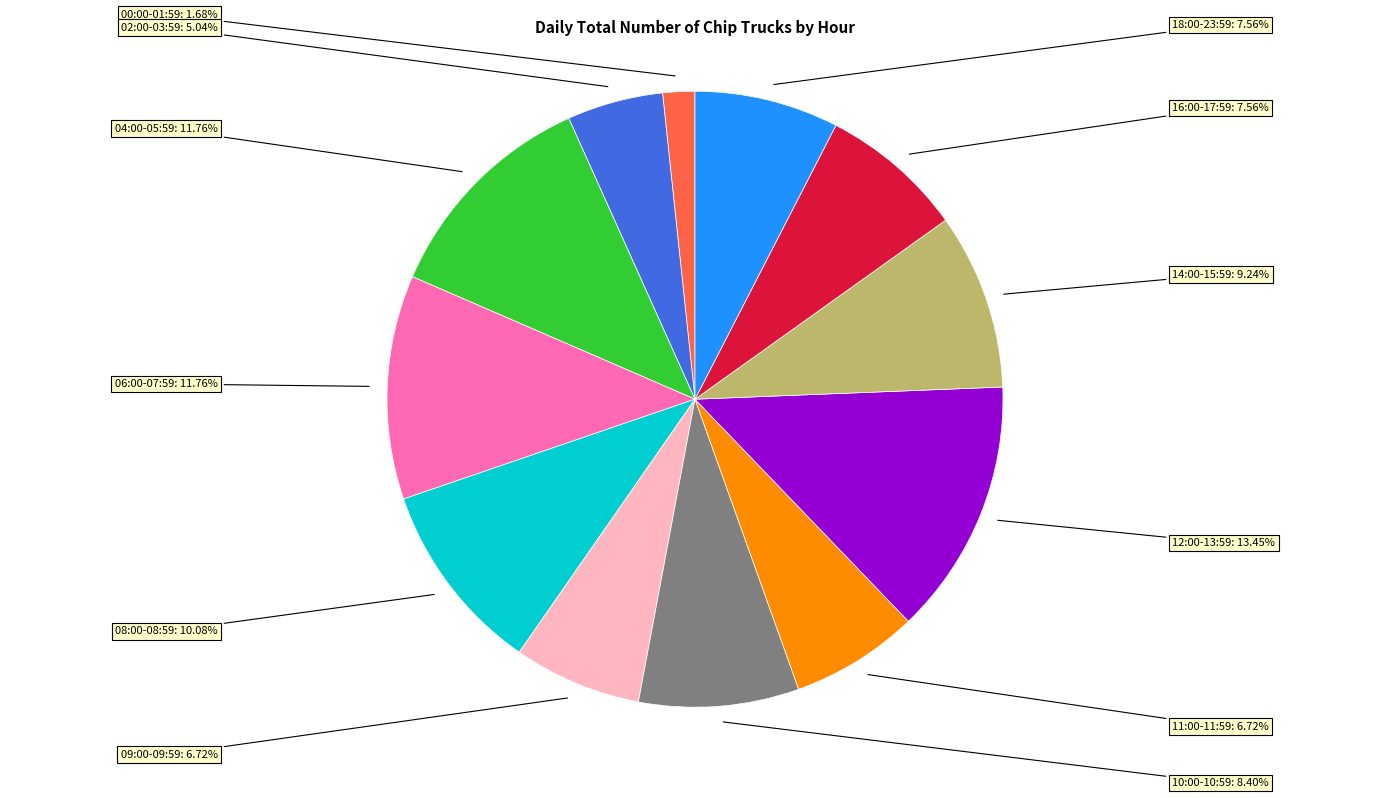

Does any single category account for the majority?

No